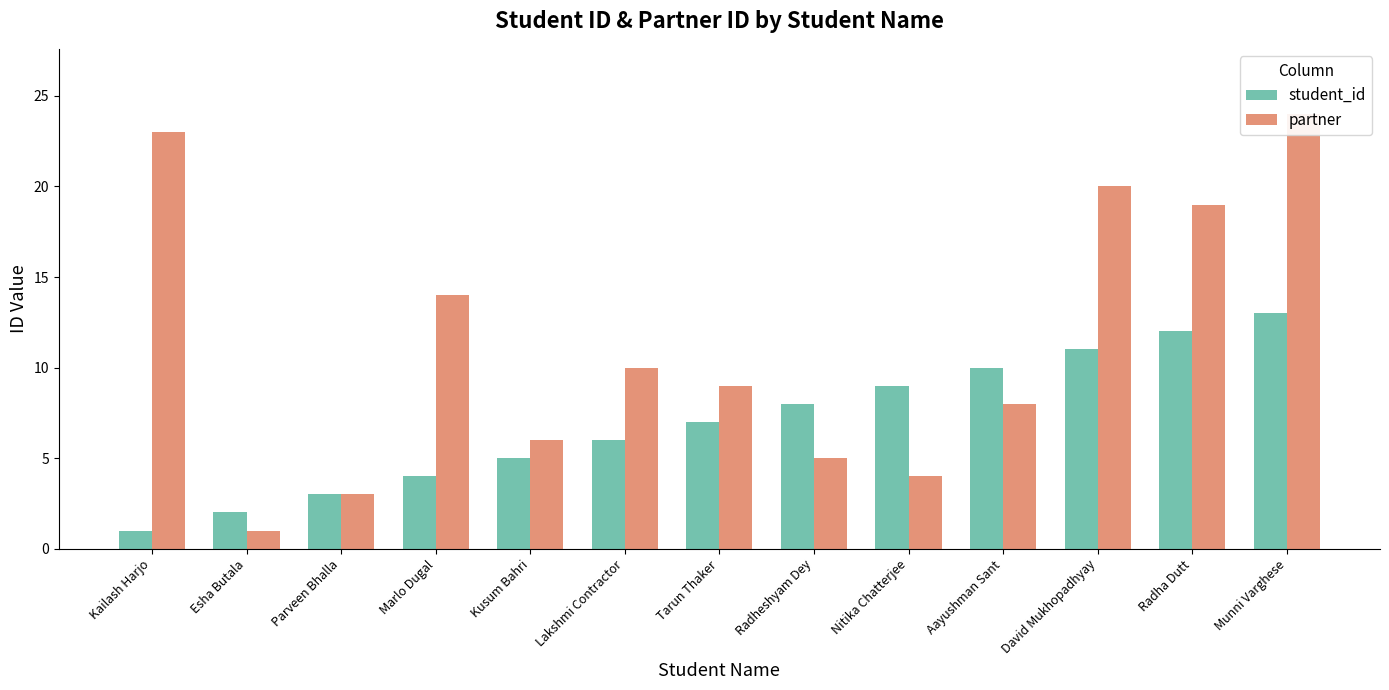

What are all the series names shown in the legend?

student_id, partner